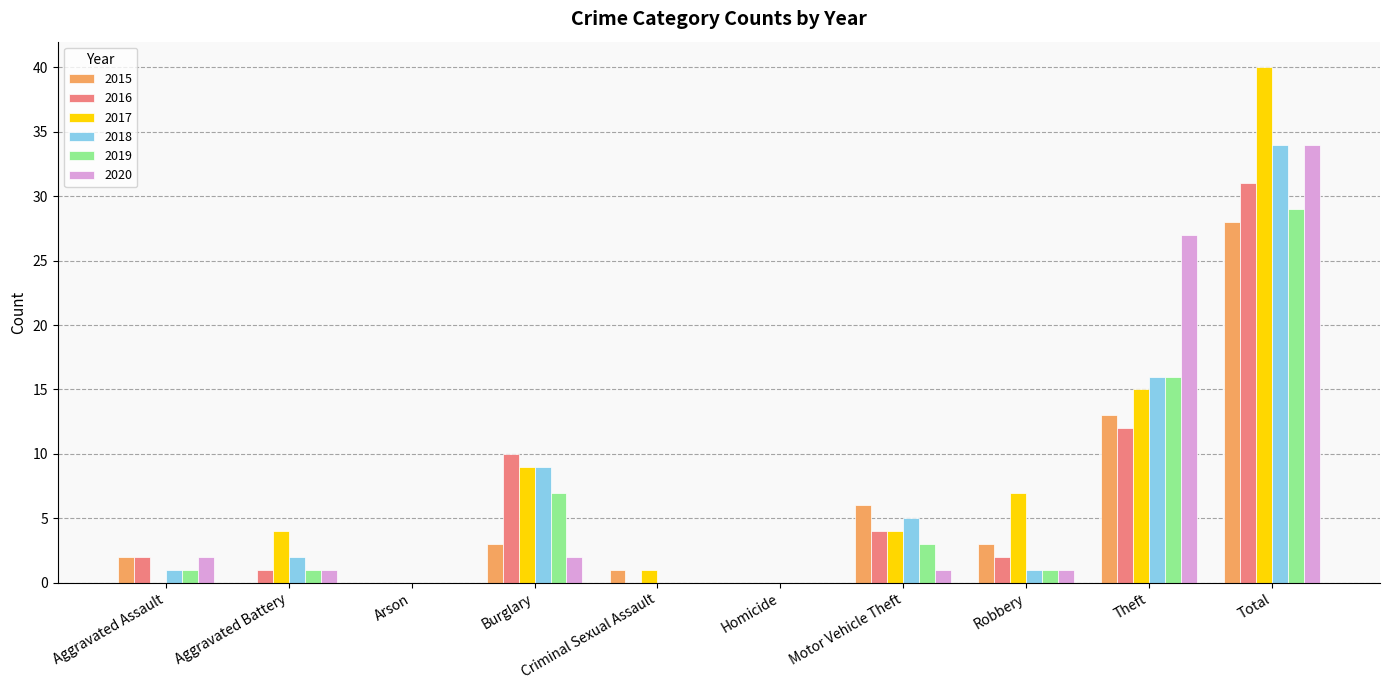

How many groups of bars are there?

10